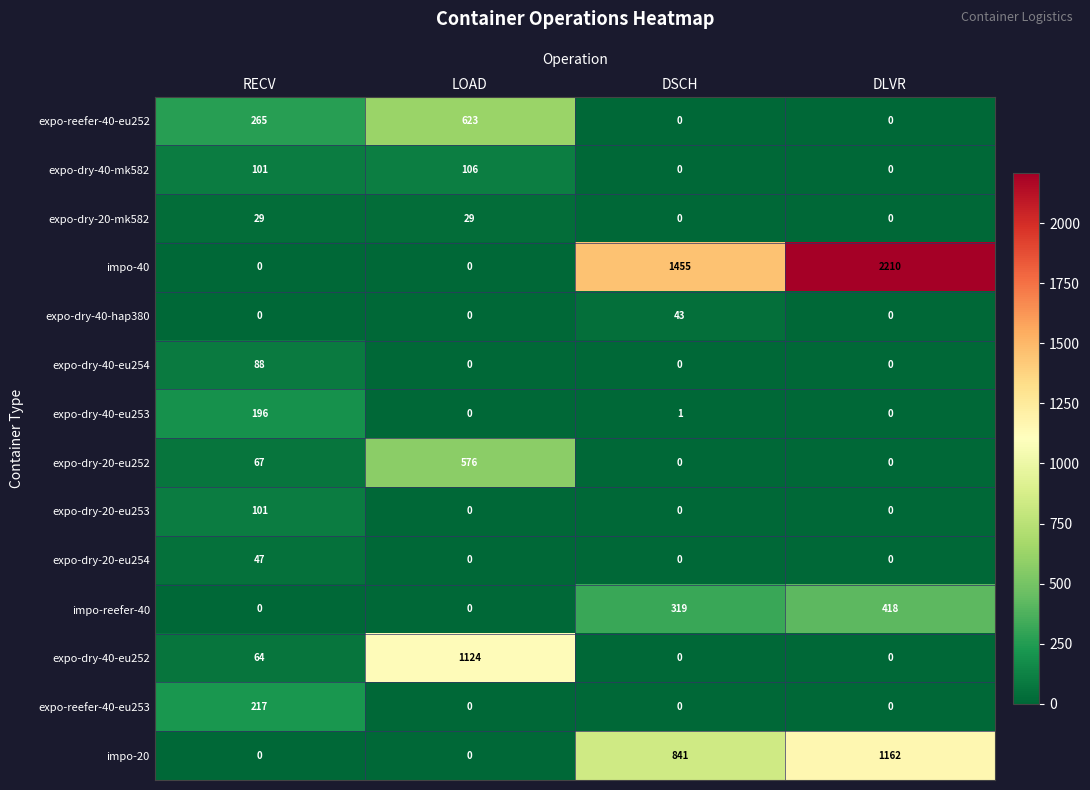

The value of expo-dry-40-hap380 at DSCH is 24. True or false?

False